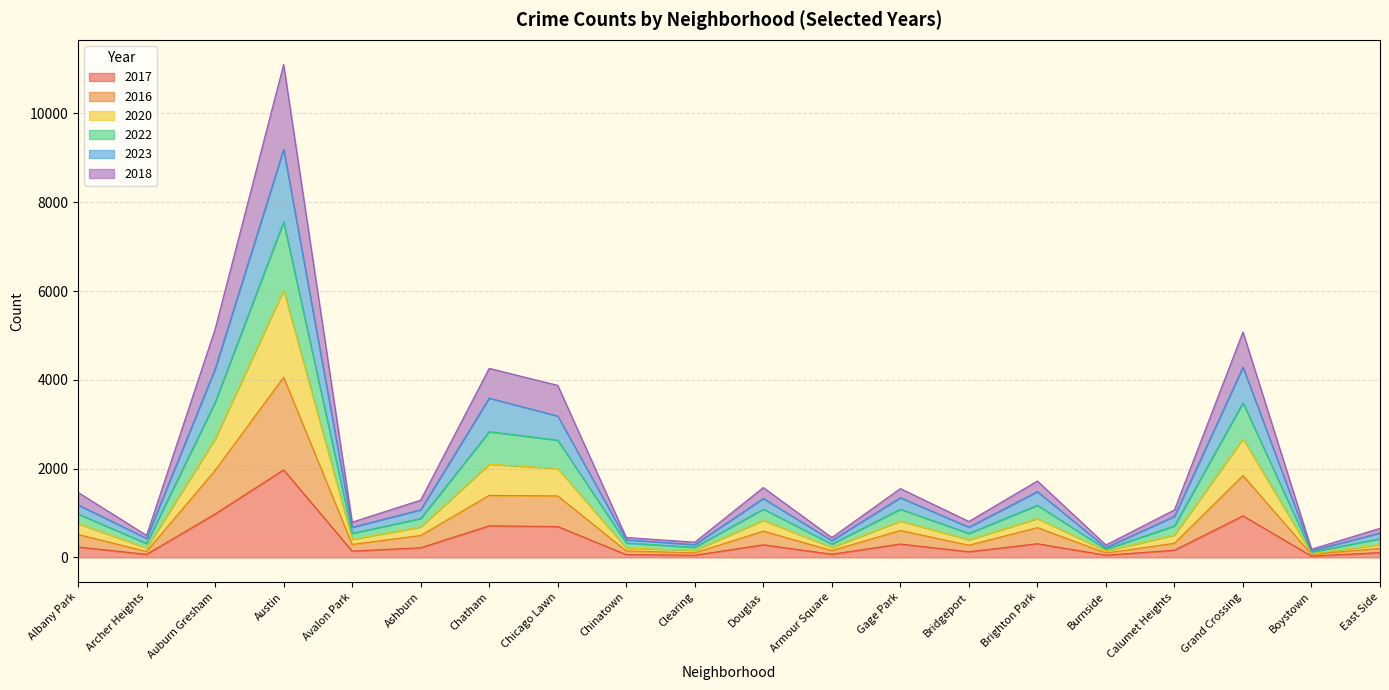

At which category is the sum across all series the highest?

Austin